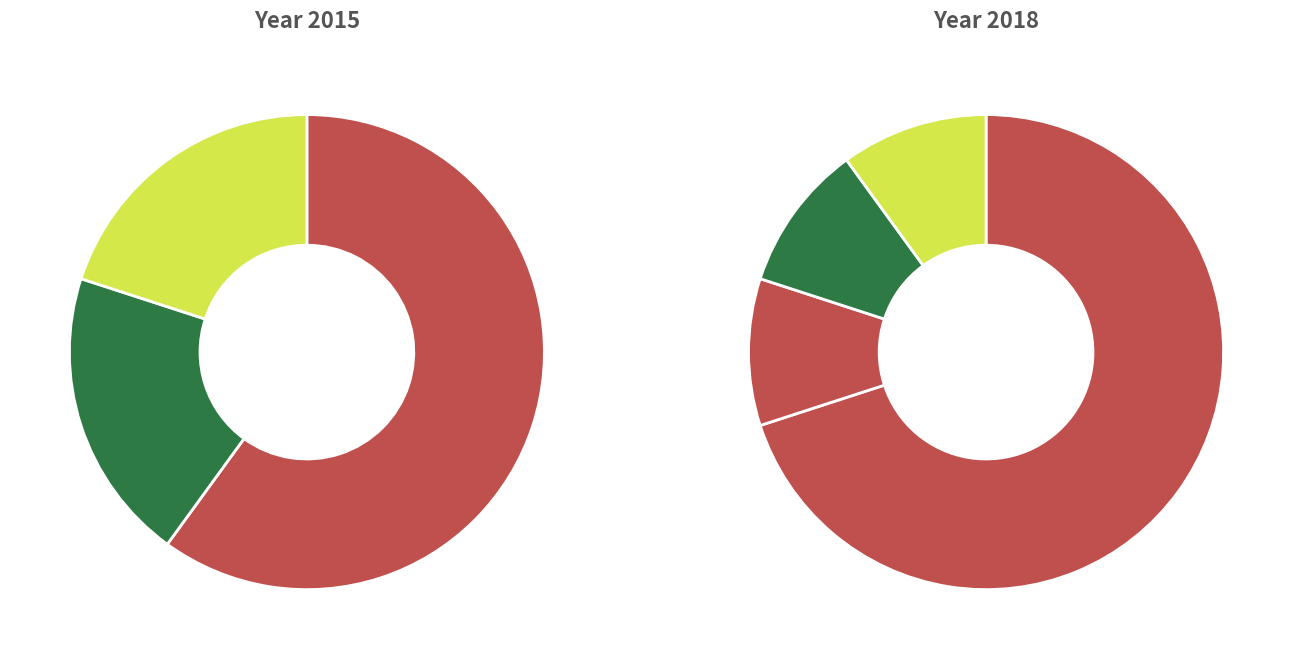

What percentage is NOT represented by values_2018?

80.0%